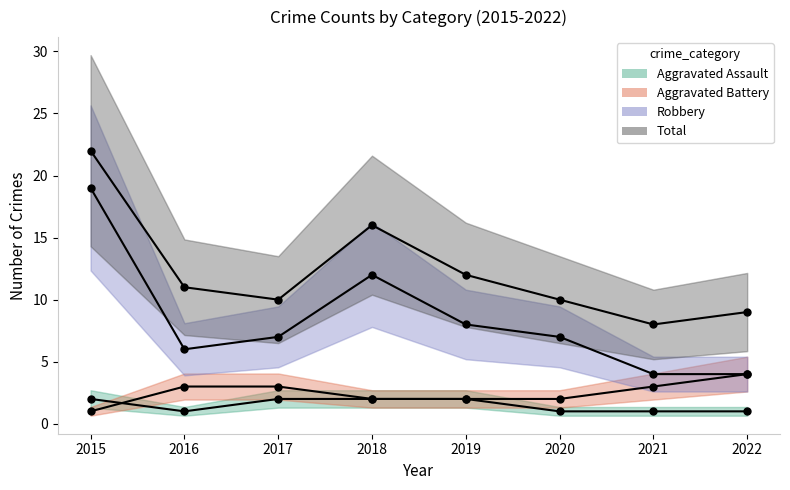

How many lines are shown in the chart?

4